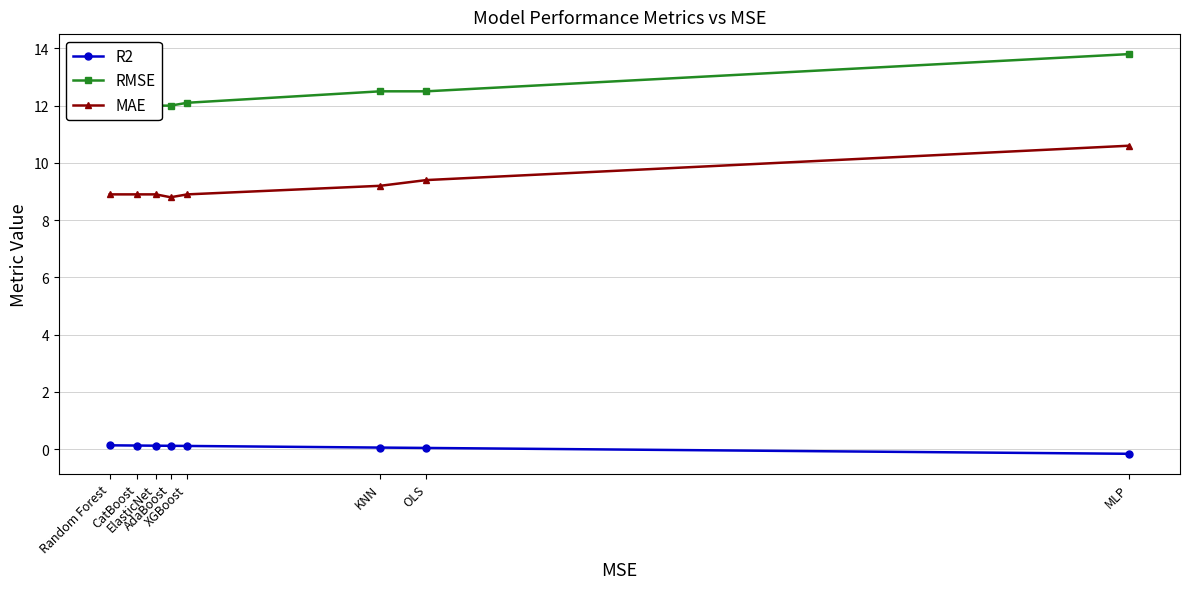

What is the spread (max minus min) of values at XGBoost?

12.0